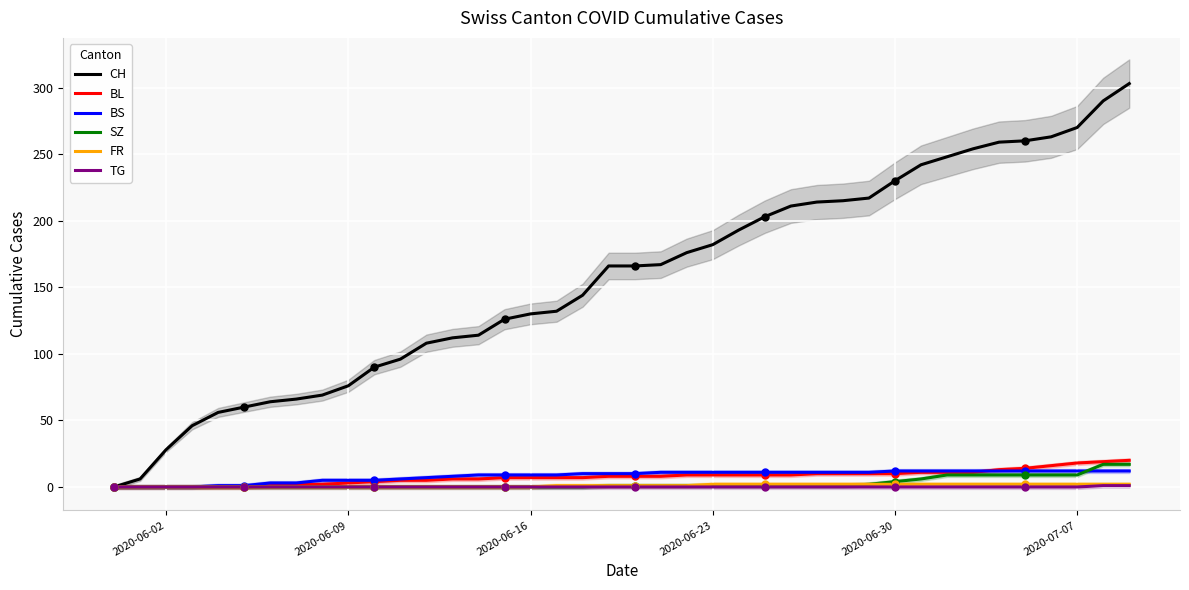

What is the difference between the maximum and minimum values in the BL series?

20